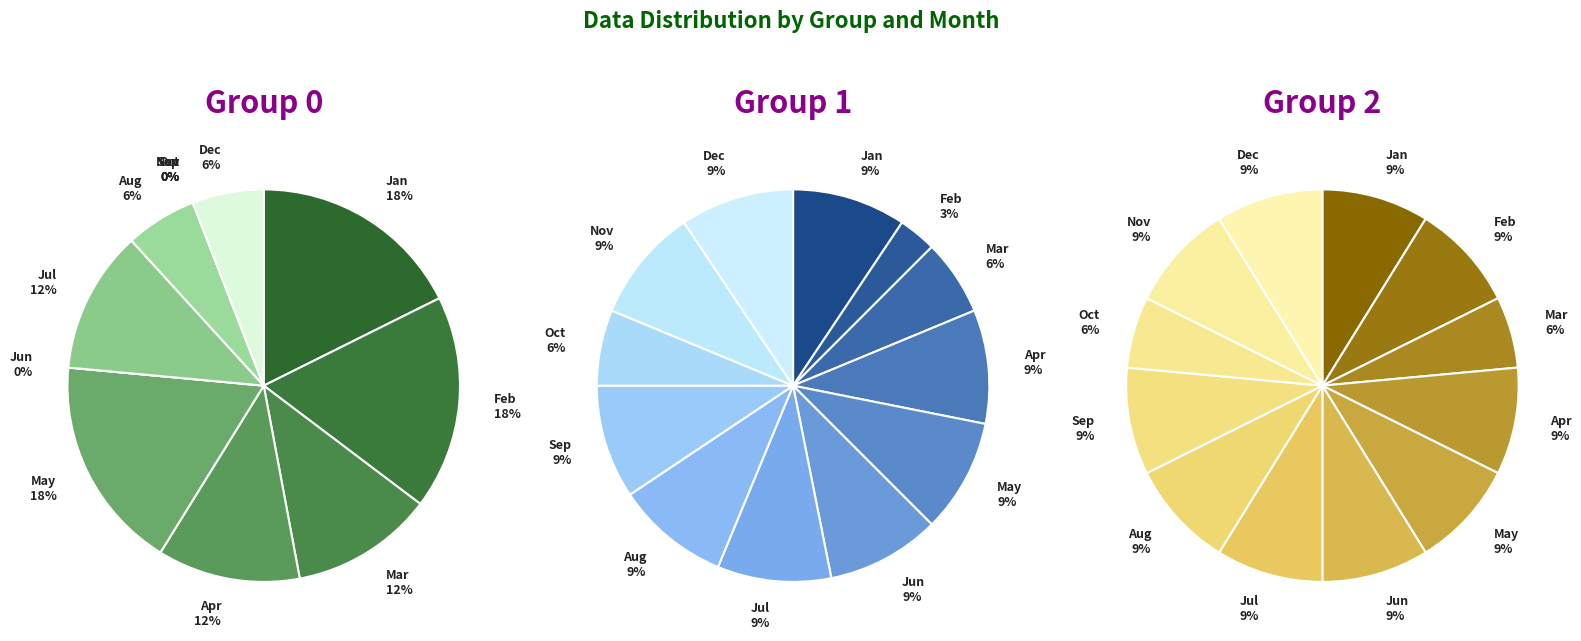

The 1 slice represents 3% of the pie. True or false?

True